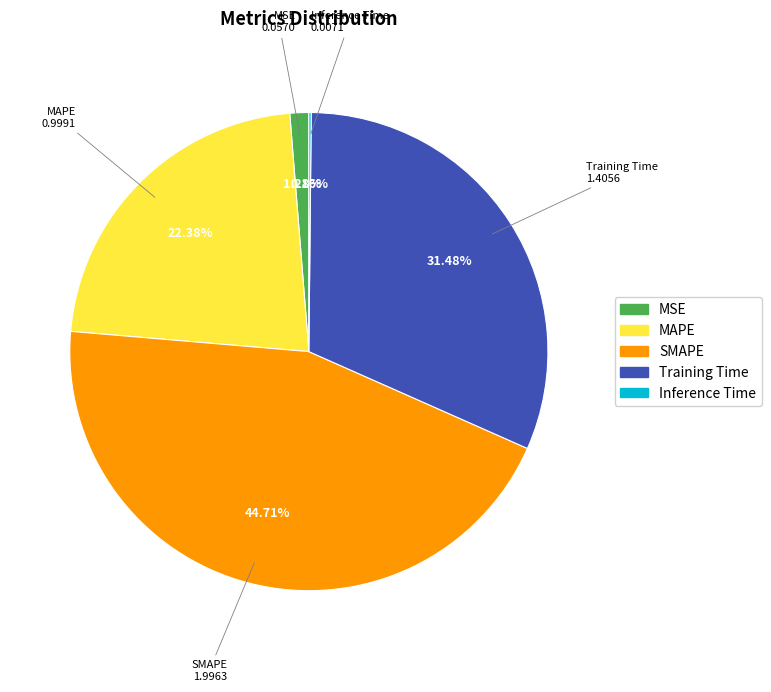

Do Training Time and SMAPE together represent more than half of the pie?

Yes